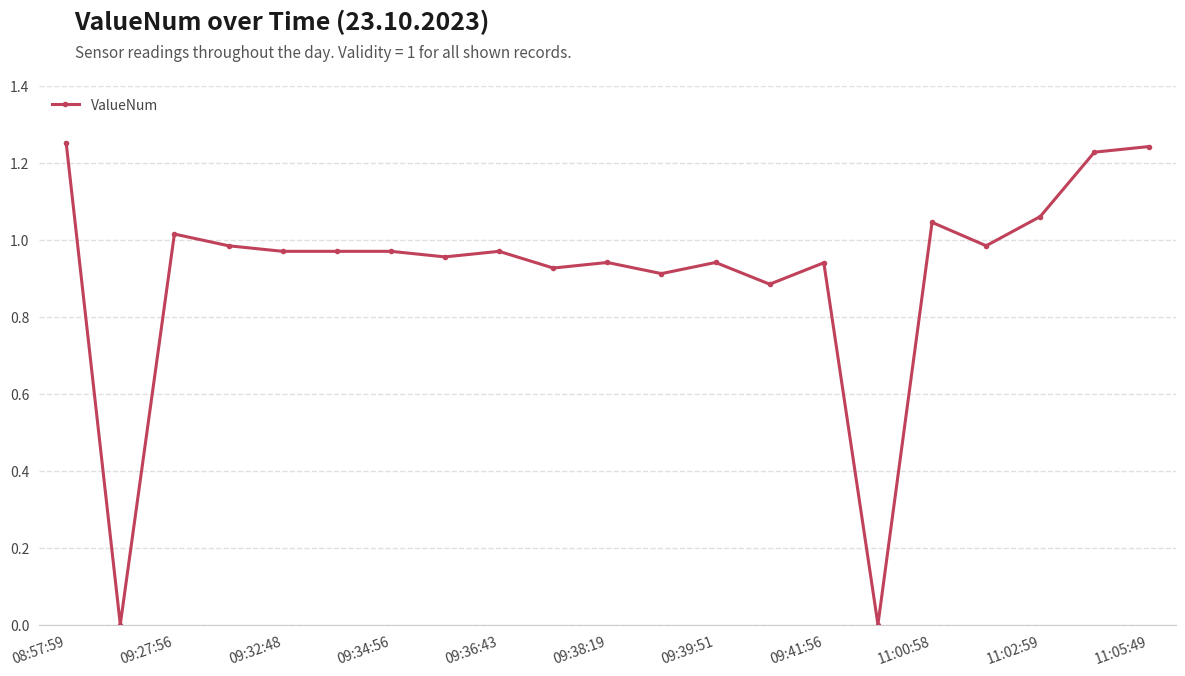

What is the sum of all values?

19.2